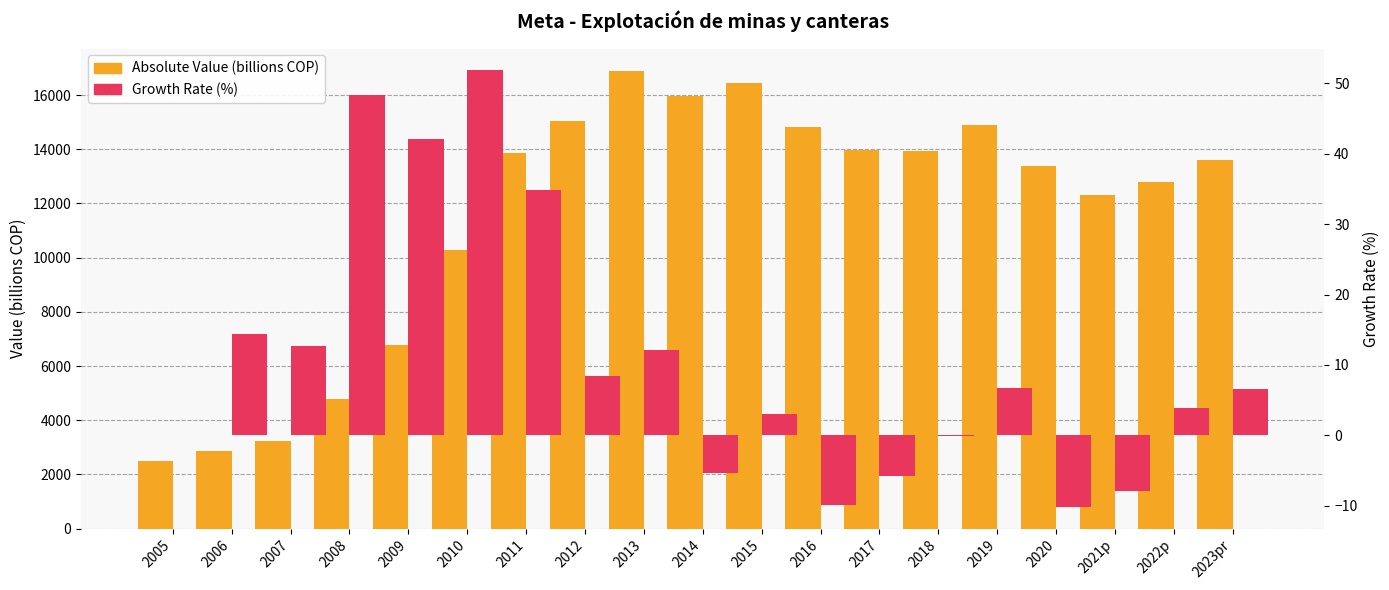

Is it true that Growth Rate (%) equals 3.8 at 2022p?

True